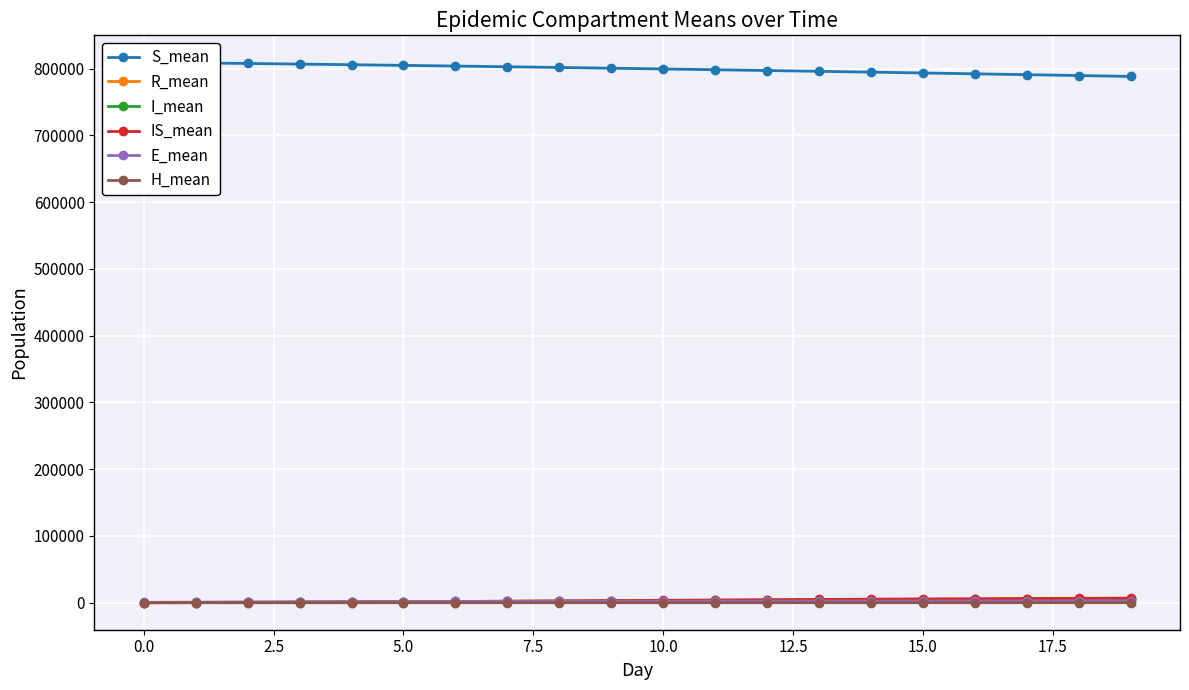

Which series has the largest total across all categories?

S_mean